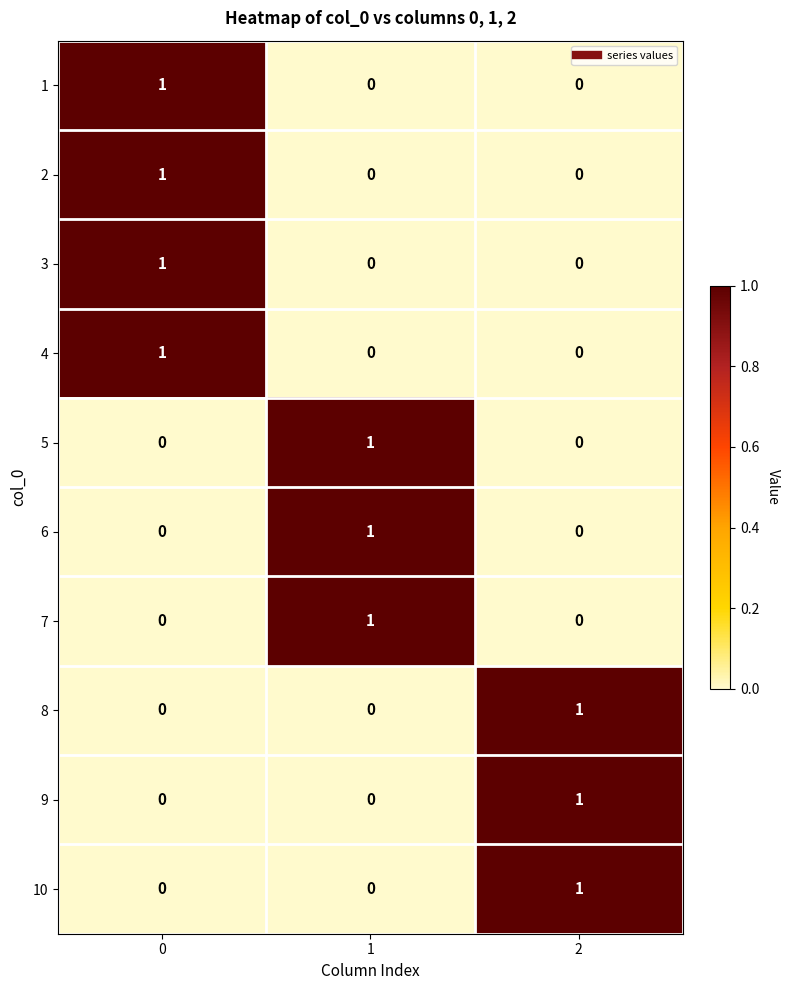

The 2 series shows 1 at 0. True or false?

True